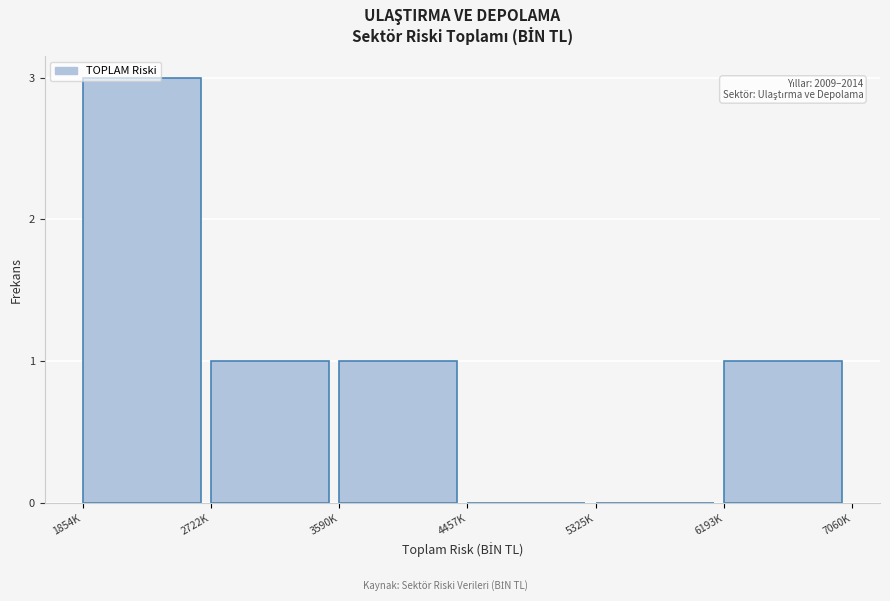

True or false: the data shows 1 at 3590K.

True